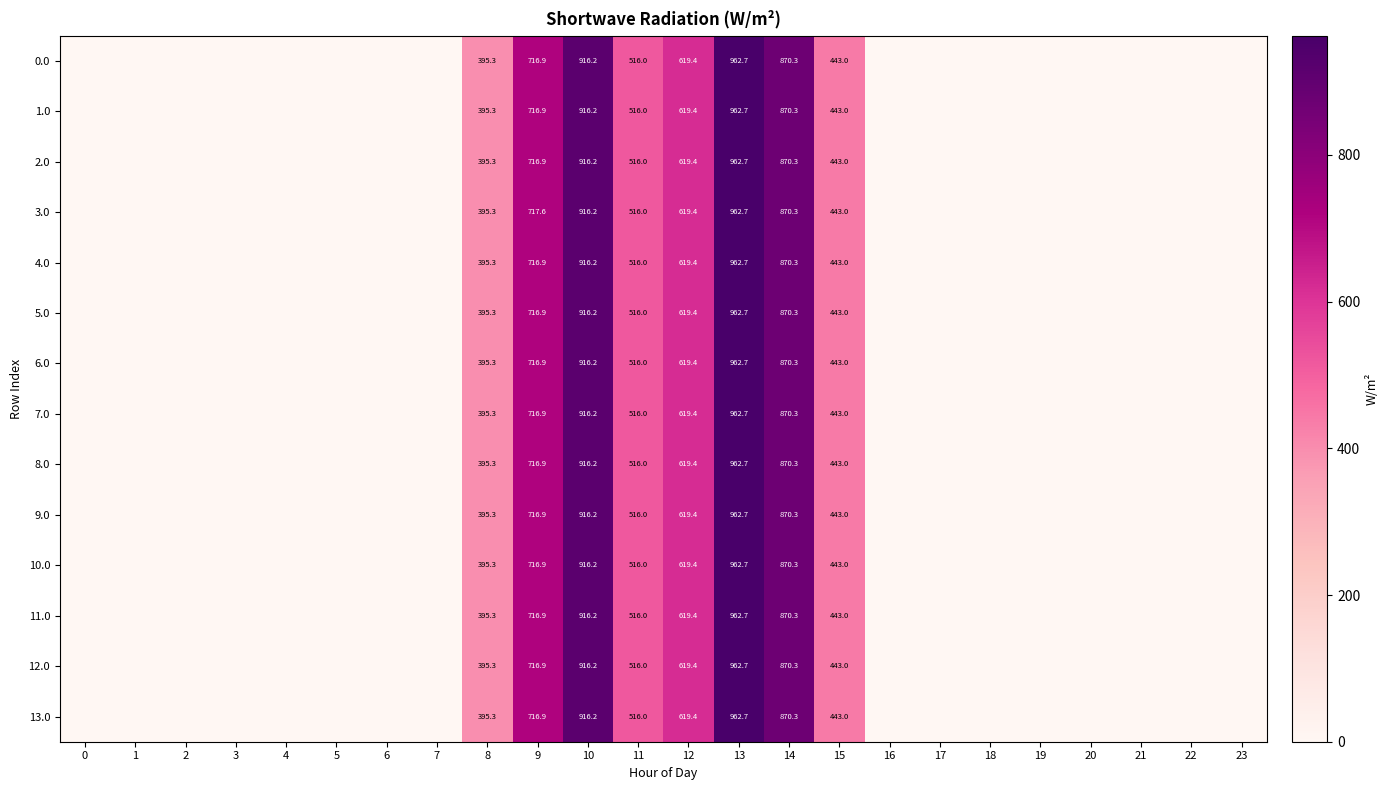

Is it true that 13.0 equals 1204.1 at 9?

False